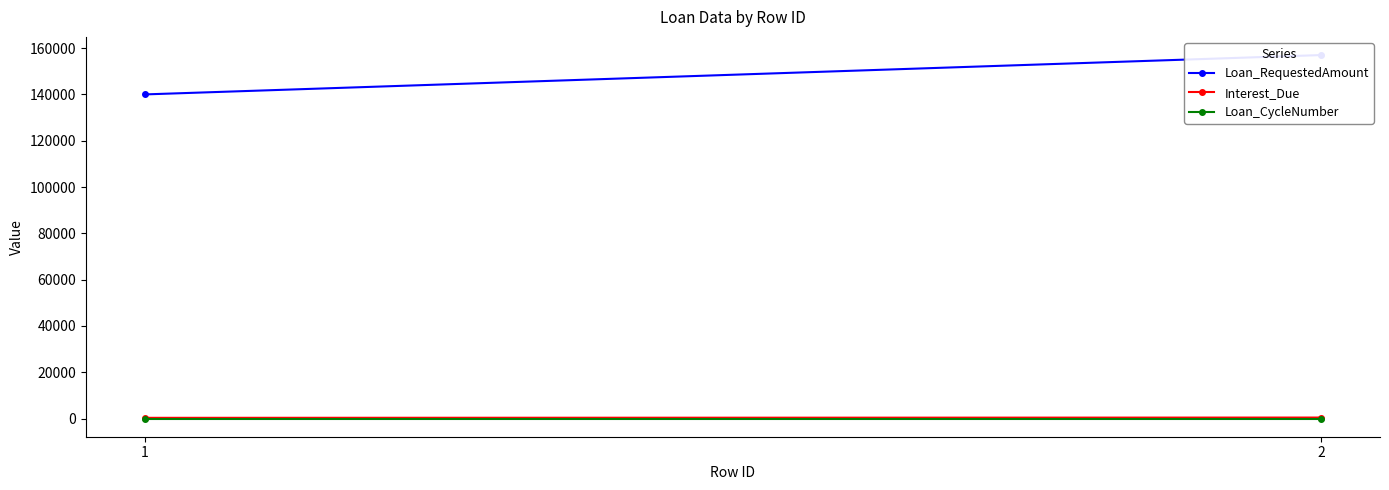

What is the spread (max minus min) of values at 2?

156999.0